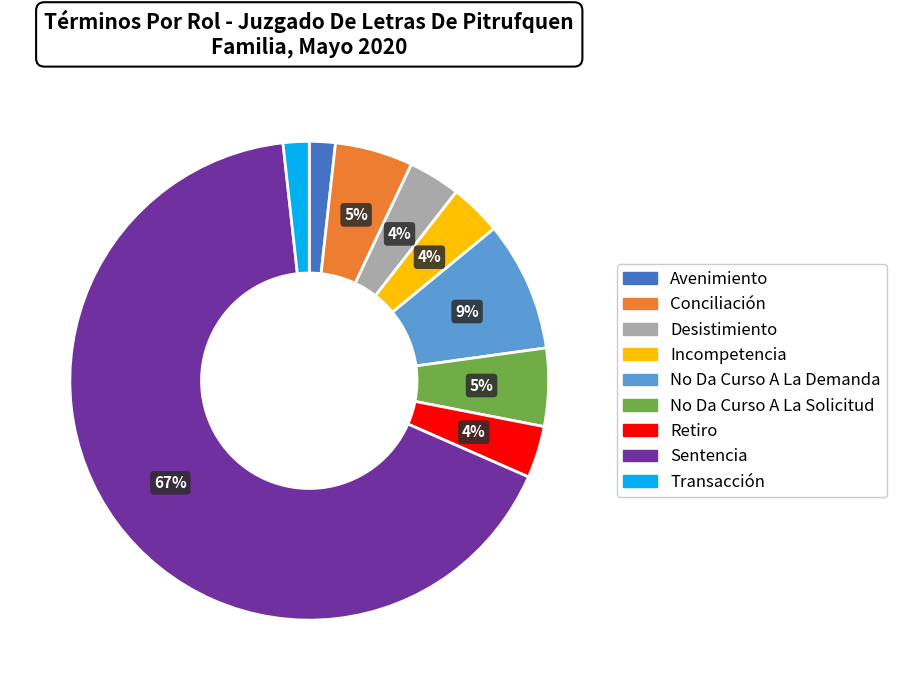

How many segments does this pie chart have?

9